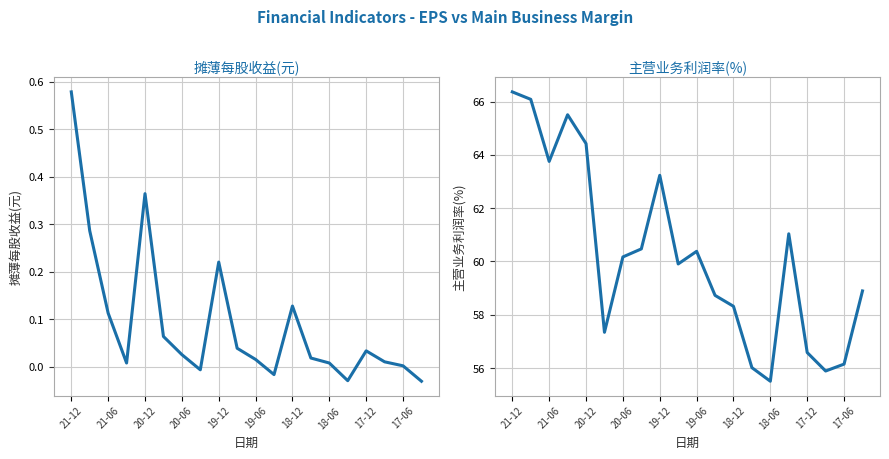

At how many categories does at least one series exceed 42?

20